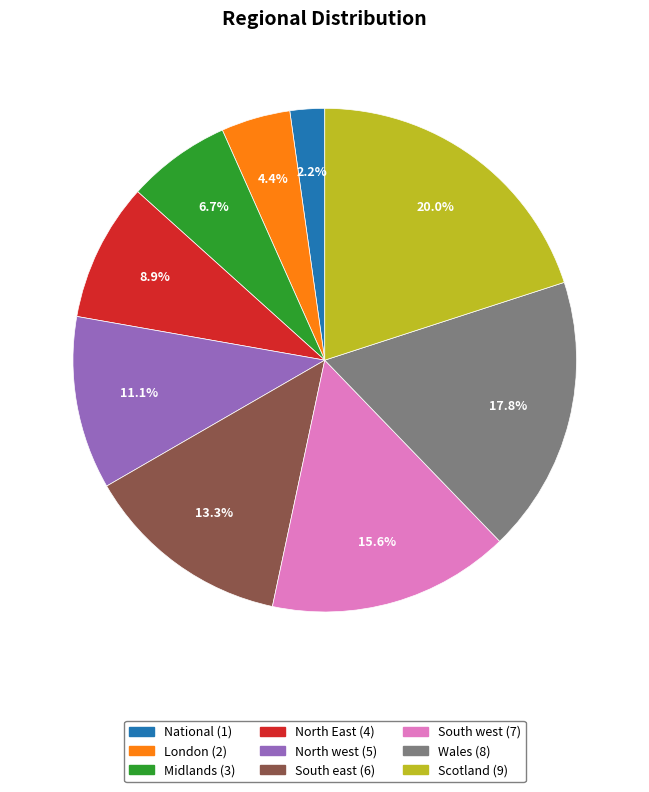

To the nearest percent, what portion does Midlands represent?

7%